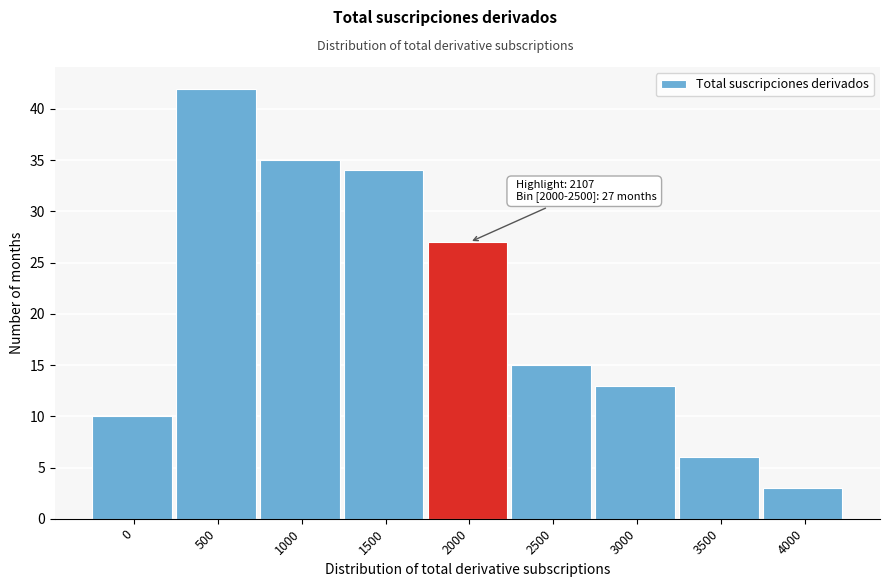

Reading left to right, what are all the values shown in this chart?

0=10	500=42	1000=35	1500=34	2000=27	2500=15	3000=13	3500=6	4000=3